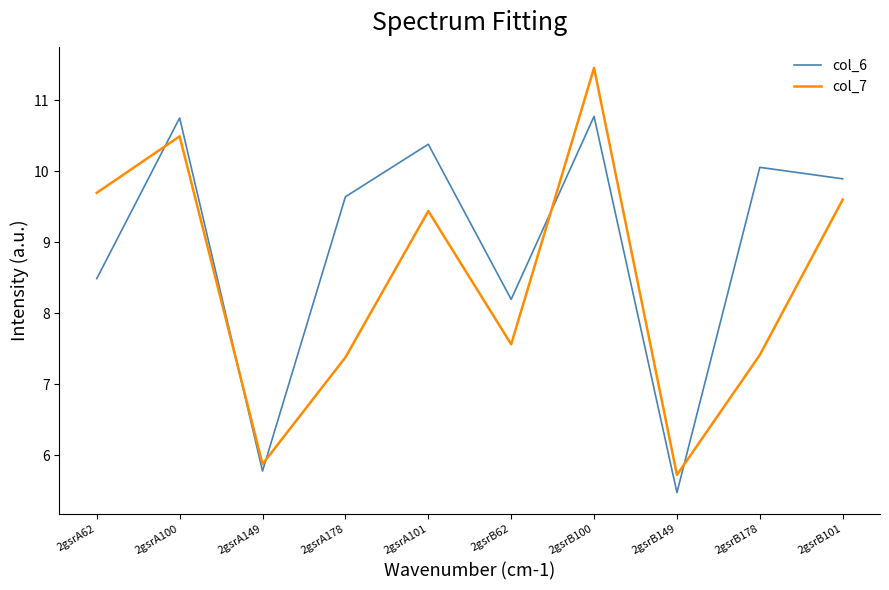

What position from the left is 2gsrA100?

2